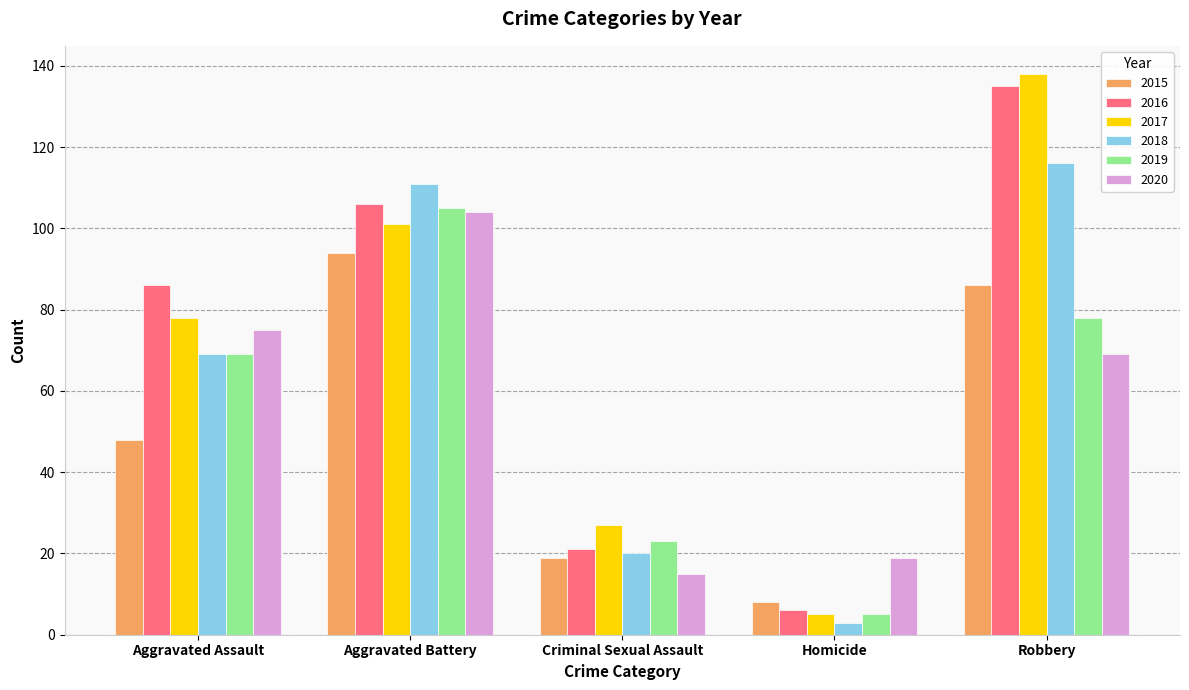

Which series has the widest spread of values?

2017